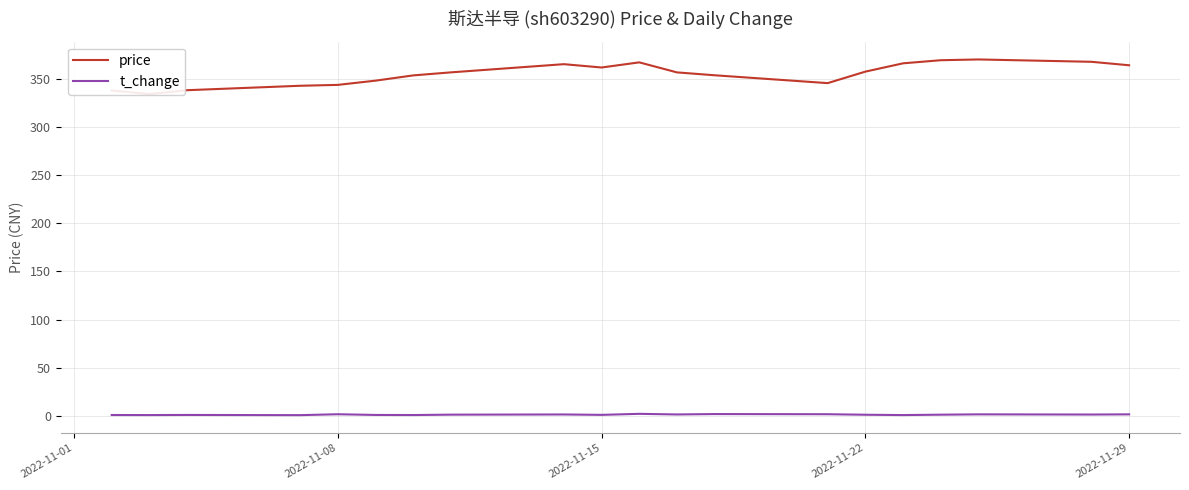

The value of t_change at 10 is 3.5. True or false?

False